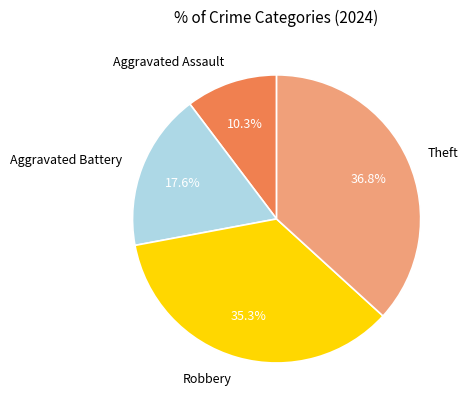

What percentage is the Robbery slice, to the nearest percent?

35%